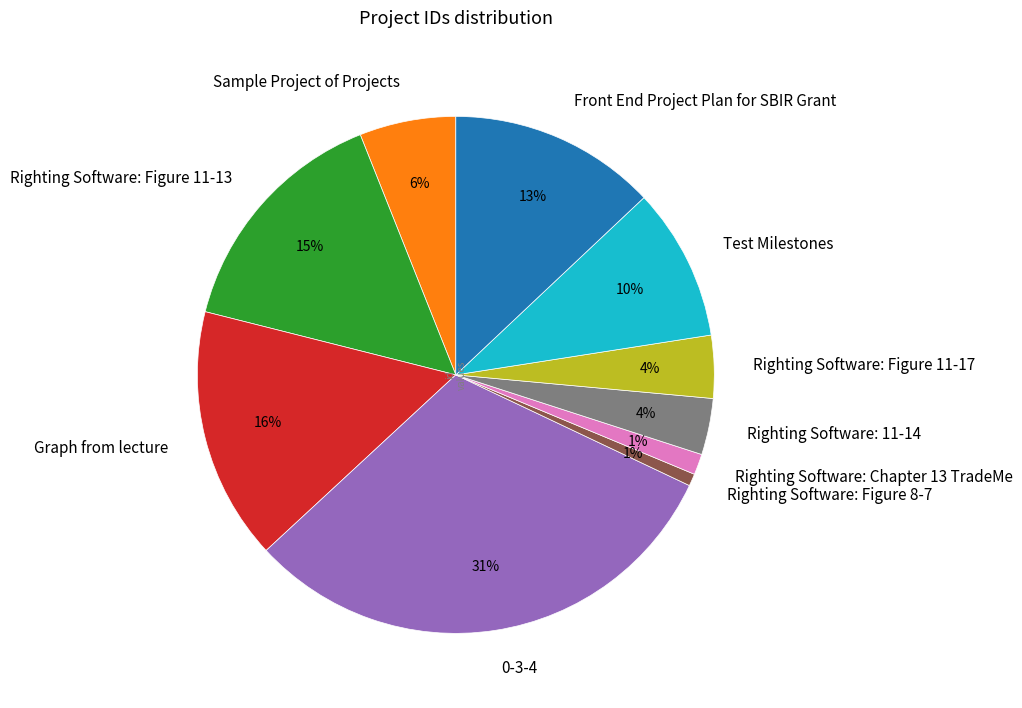

Which category has the biggest portion of the pie?

0-3-4